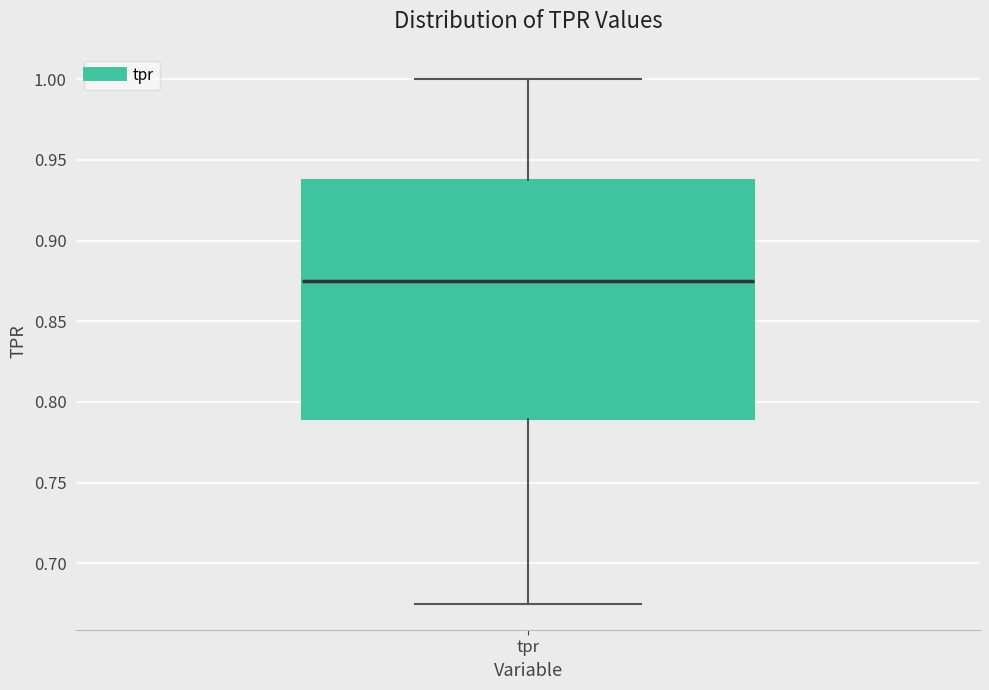

Read this box plot against the y-axis: the position of the median line, the range covered by the box, and the ends of both whiskers. The values are not printed on the chart, so give them approximately, as read against the axis.

median 0.875, box 0.790 to 0.940, whiskers 0.675 to 1.000